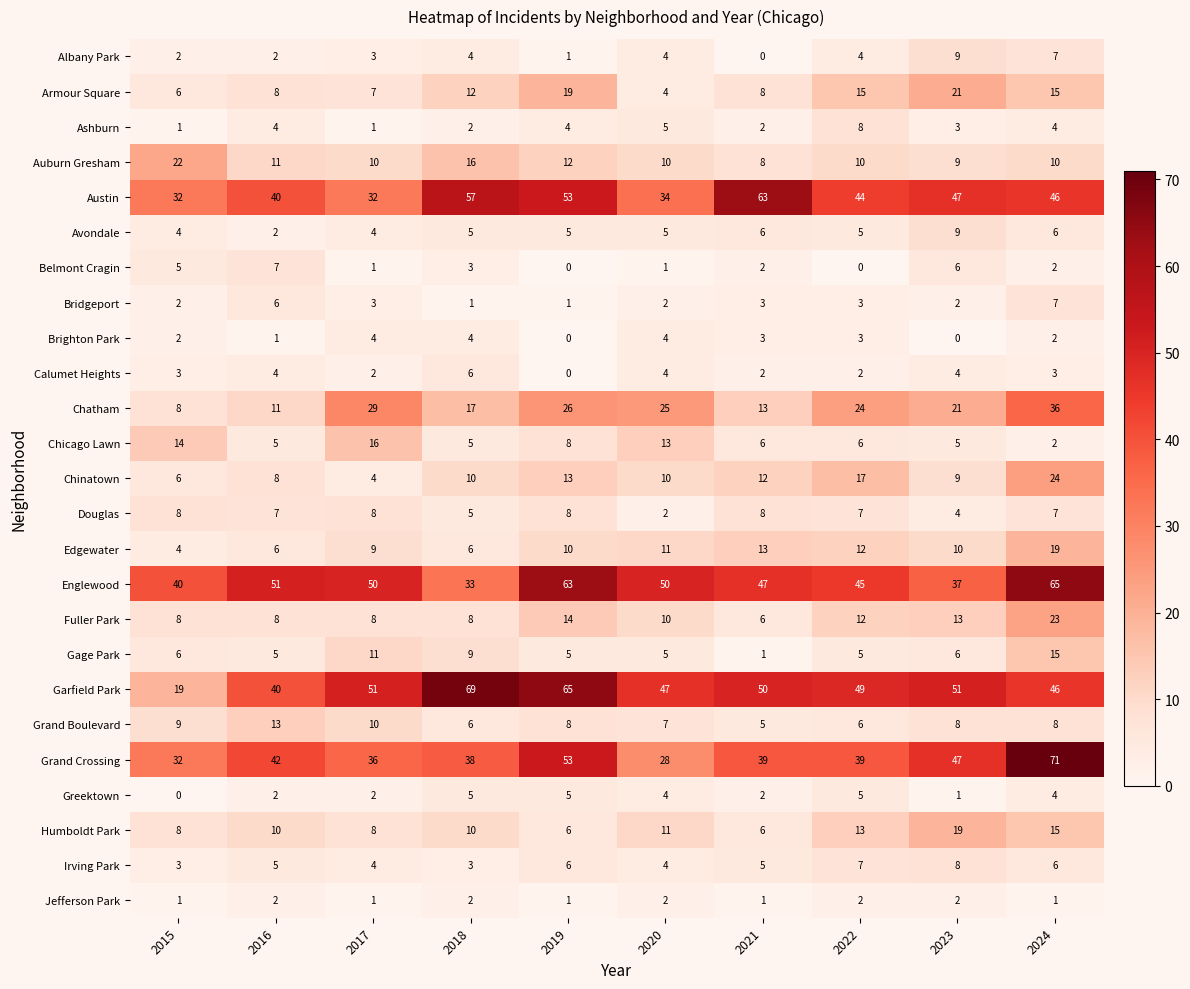

Which label corresponds to the largest value in the chart?

2024